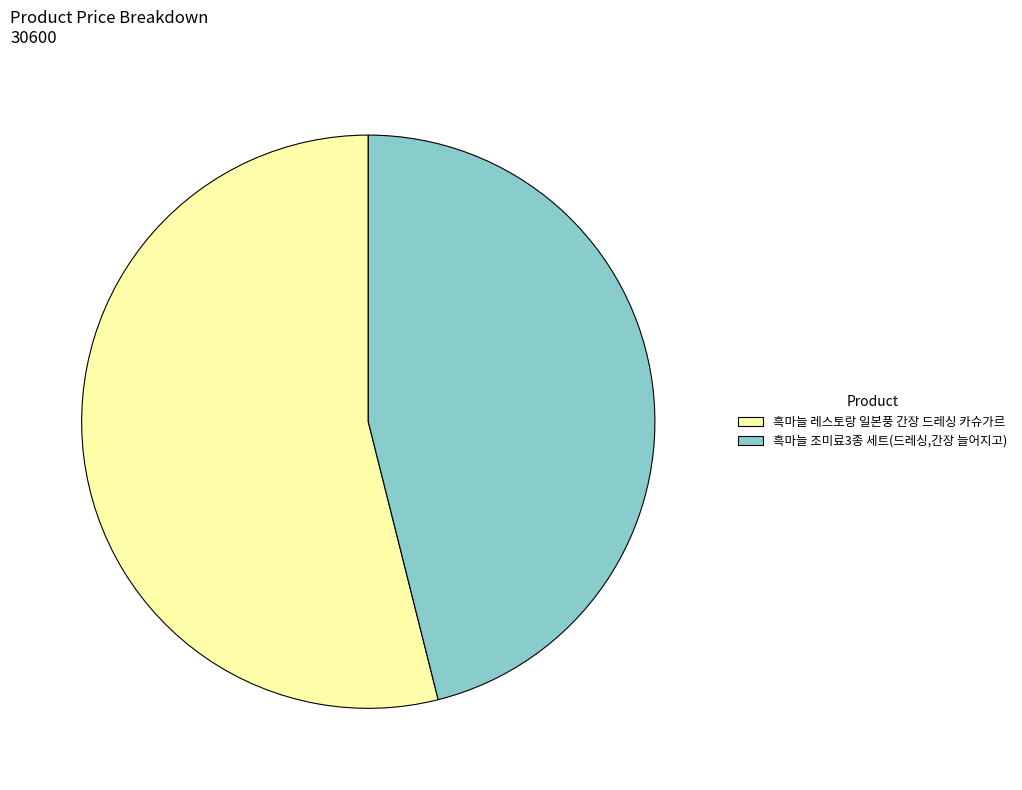

What is the ratio of the value at 흑마늘 조미료3종 세트(드레싱,간장 늘어지고) to the value at 흑마늘 레스토랑 일본풍 간장 드레싱 카슈가르?

0.9